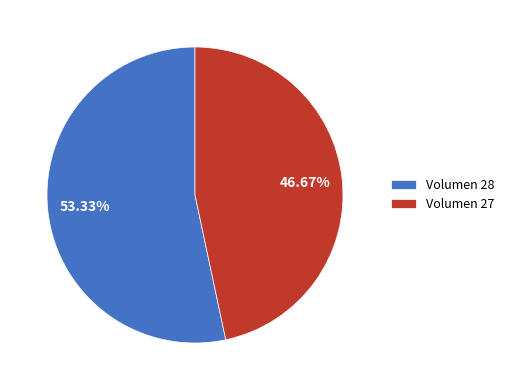

Does any single category account for the majority?

Yes